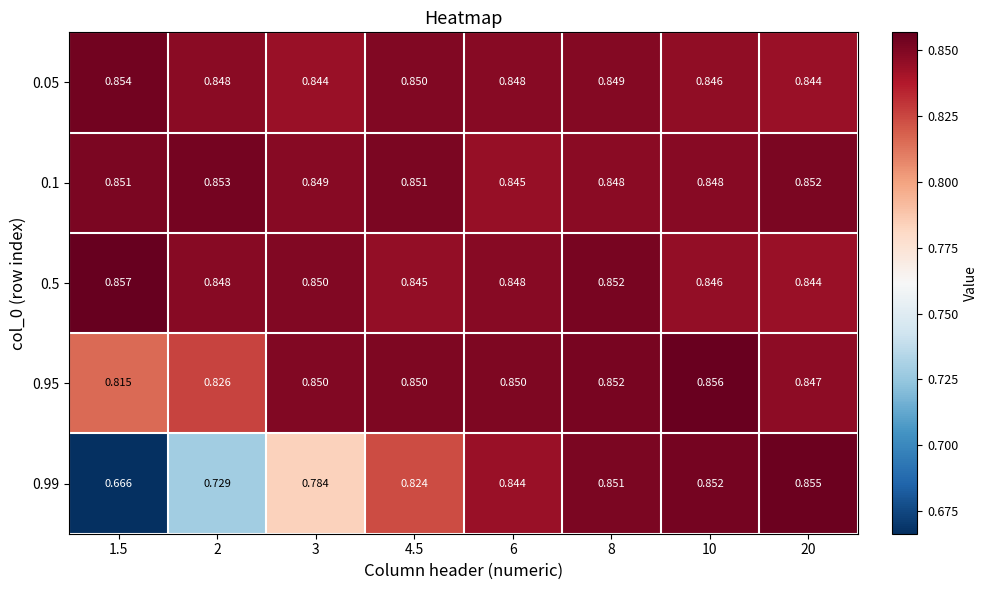

Is the value of 0.5 at 2 greater than the value of 0.05 at 4.5?

No